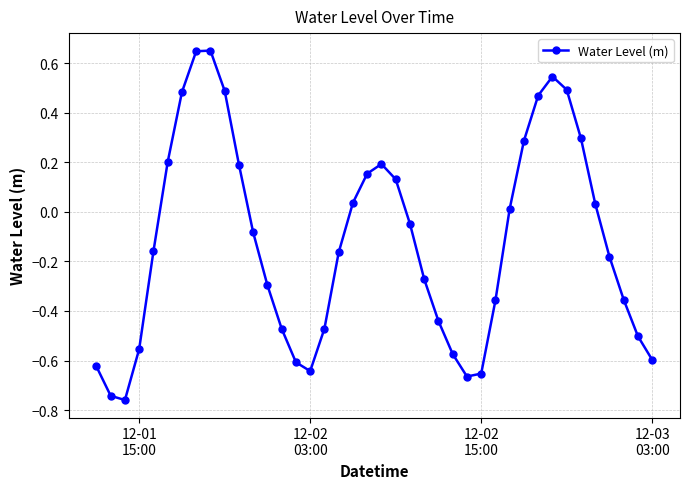

What is the difference between the maximum and minimum values?

1.4